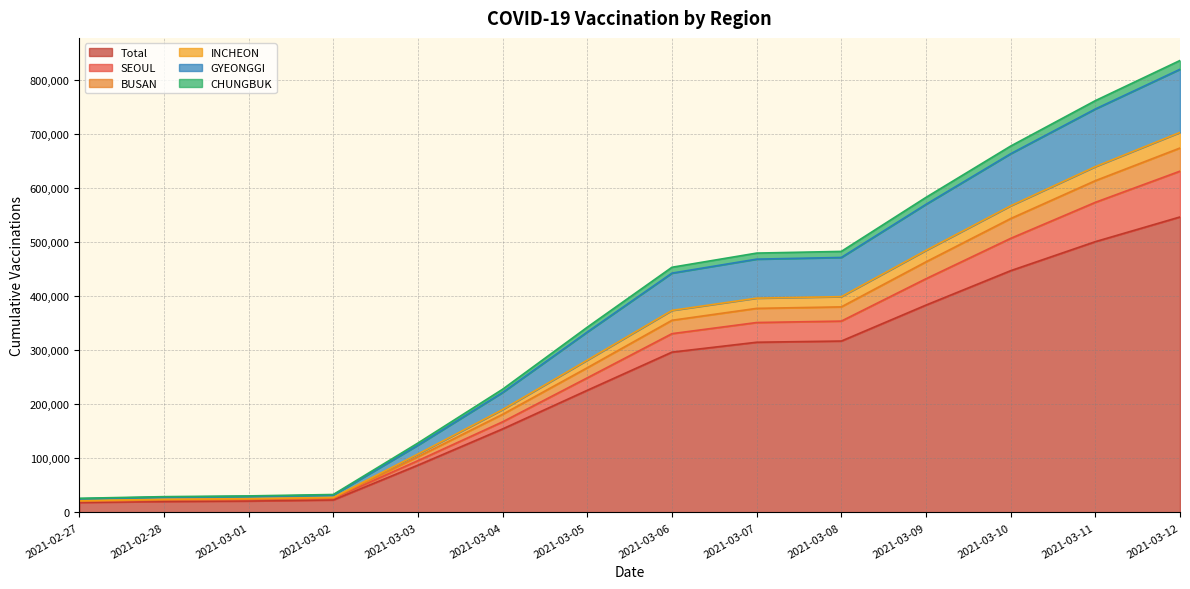

The value of Total at 2021-02-28 is 34292. True or false?

False